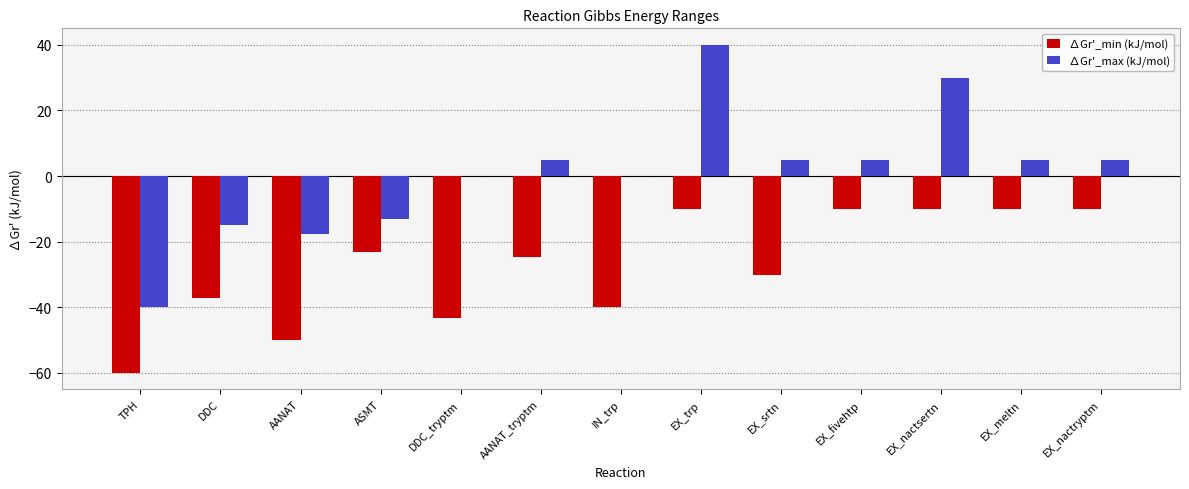

Which series changed the most between DDC and EX_srtn?

∆Gr'_max (kJ/mol)